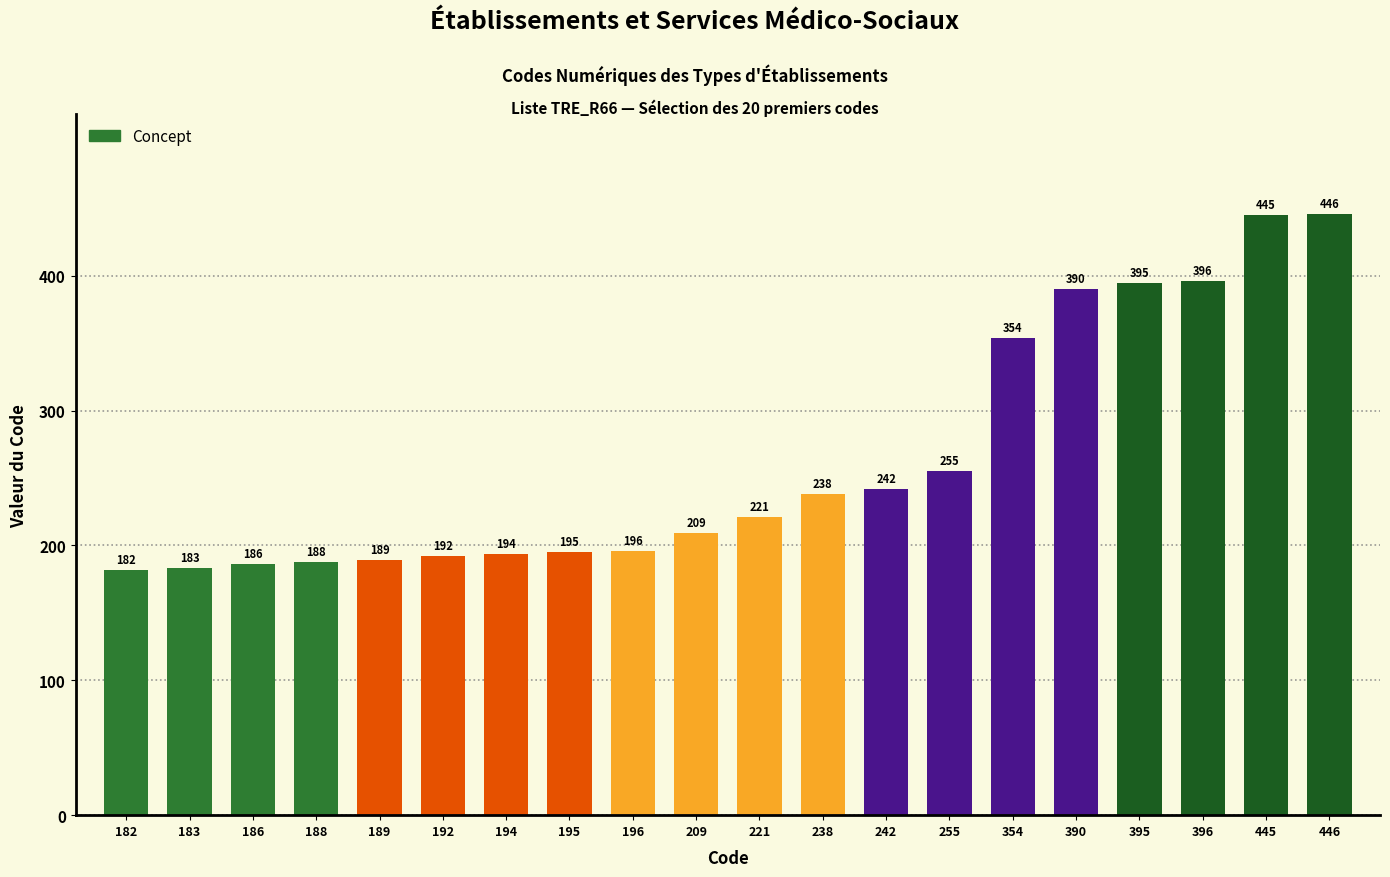

What is the ratio of the value at 182 to the value at 445?

0.4